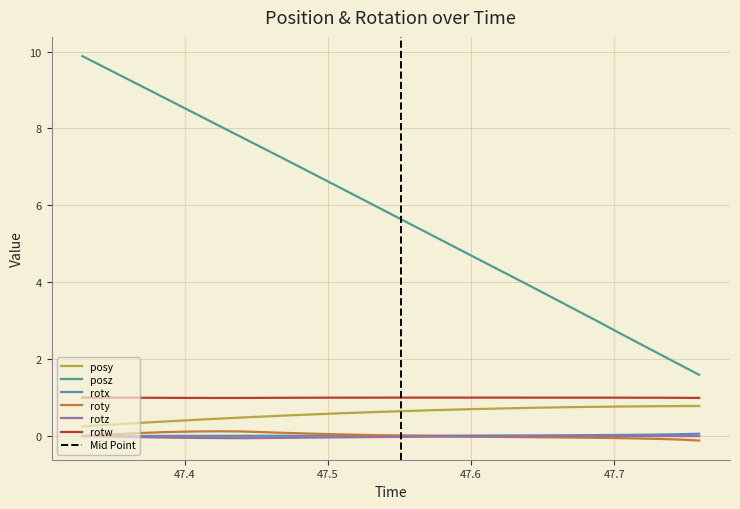

True or false: rotx and rotw intersect in this chart.

False